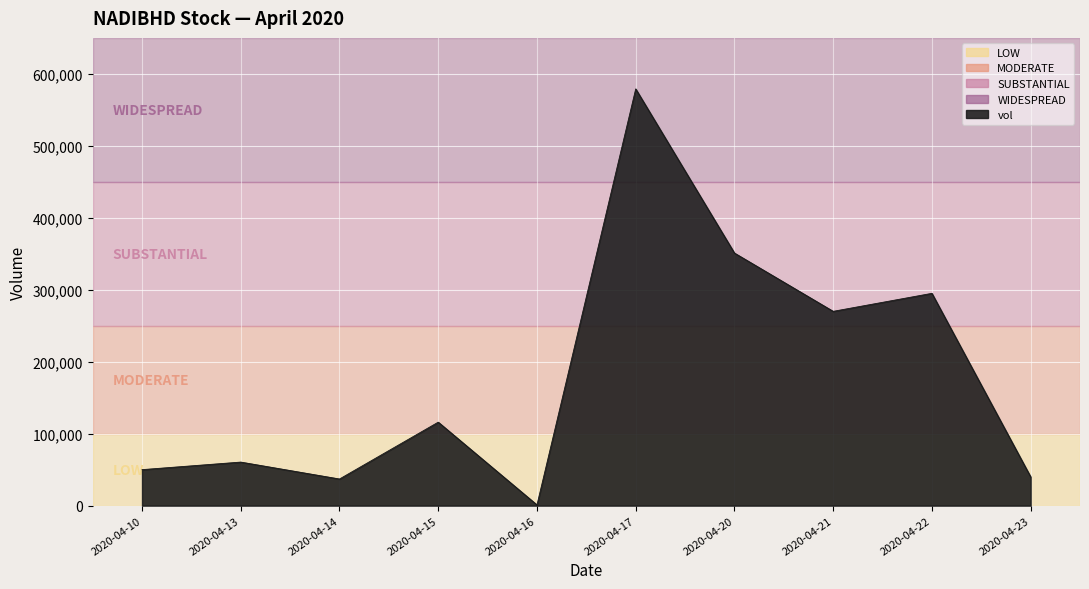

What is the difference between the maximum and minimum values?

578100